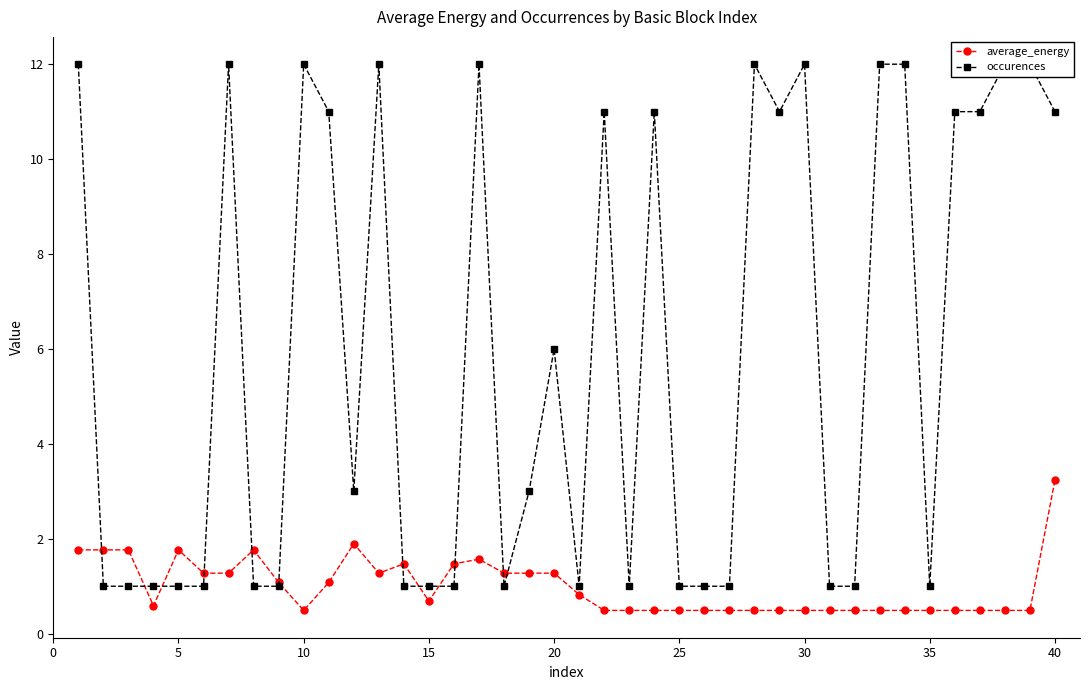

What is the average value of the average_energy series?

1.0